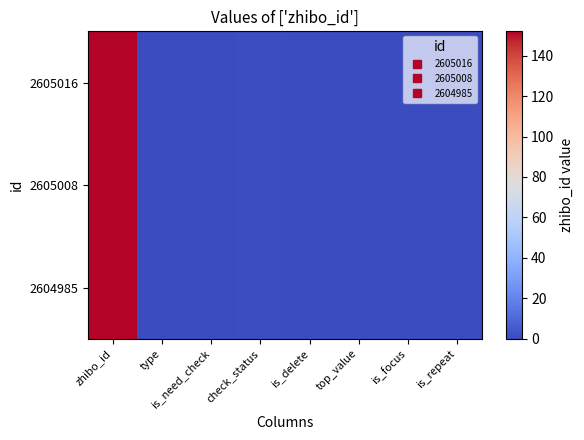

At which category is the sum across all series the highest?

zhibo_id